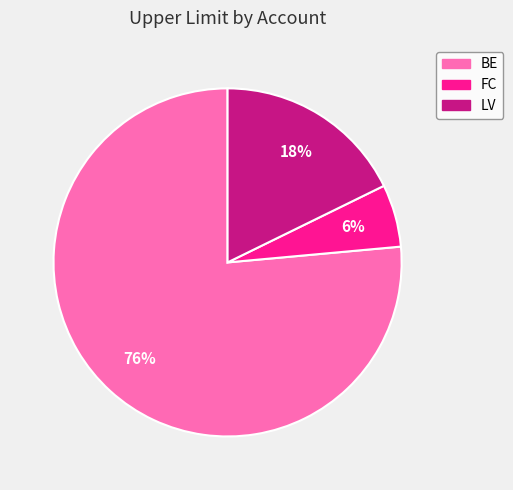

Does BE account for over 50% of the chart?

Yes